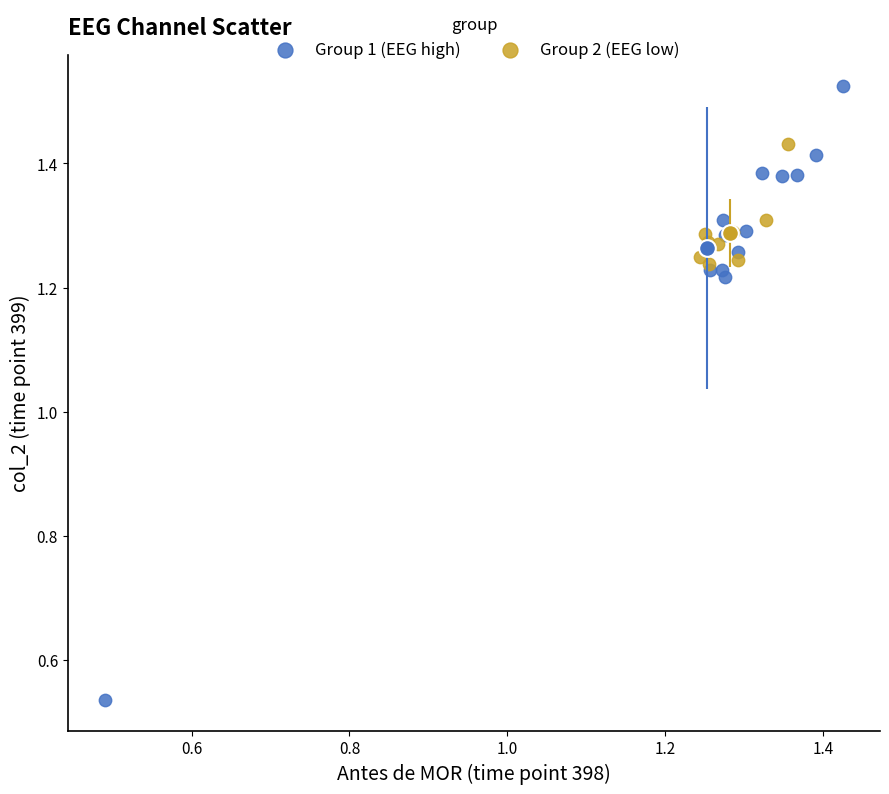

Which series reaches the maximum Y coordinate?

Group 1 (EEG high)